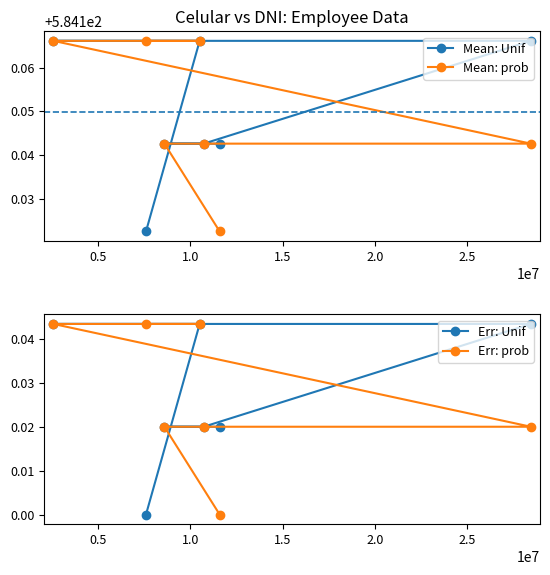

In Mean: Unif, how many points are lower than both neighbors (excluding endpoints)?

1